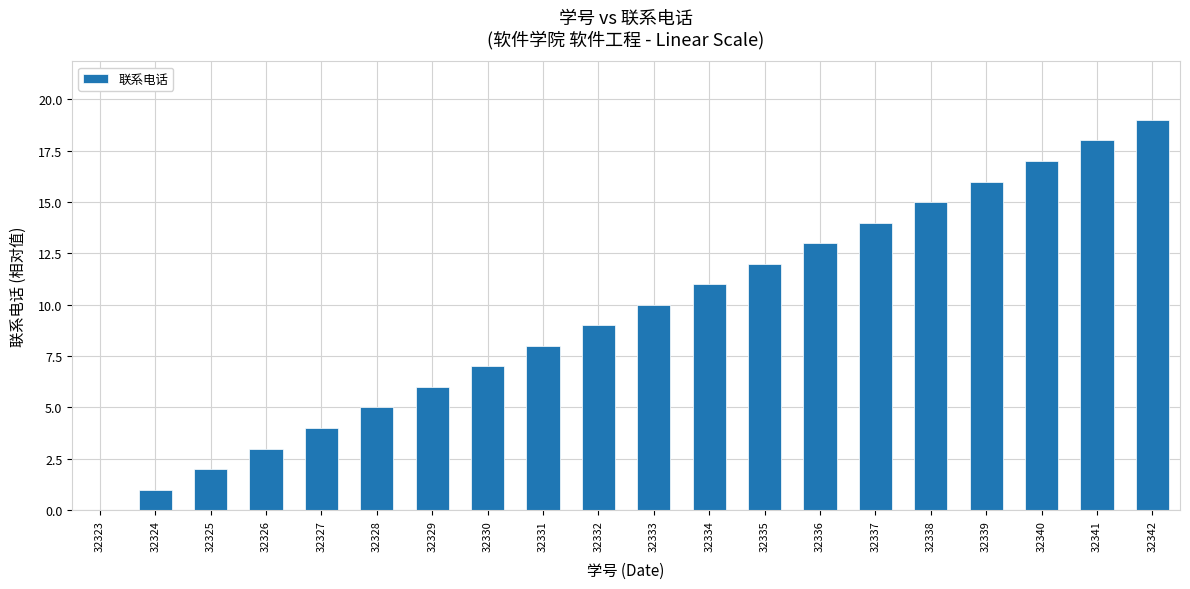

How many positive values are there?

19